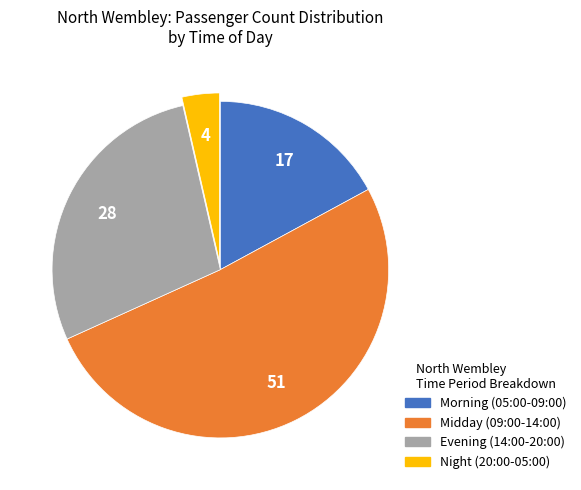

Is there any slice that represents more than half of the pie?

Yes